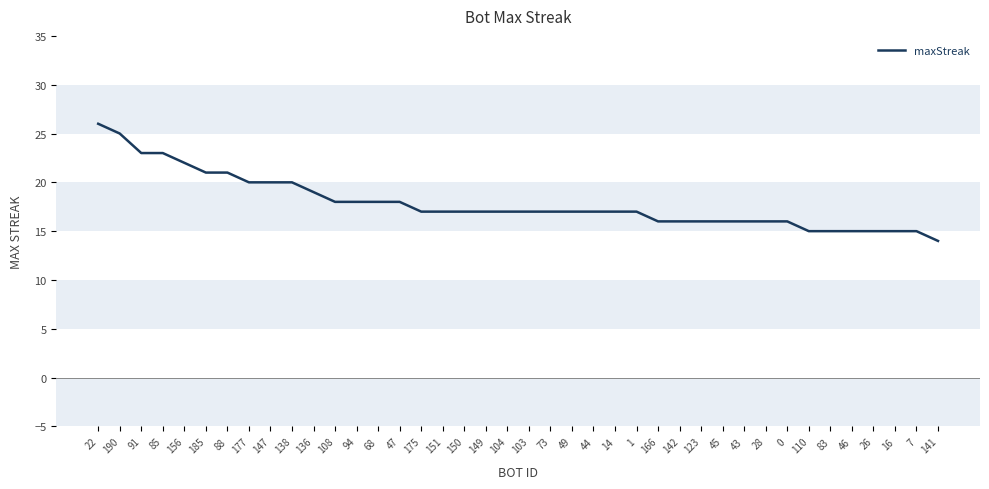

Approximately how many times larger is the value at 73 compared to 91?

0.7